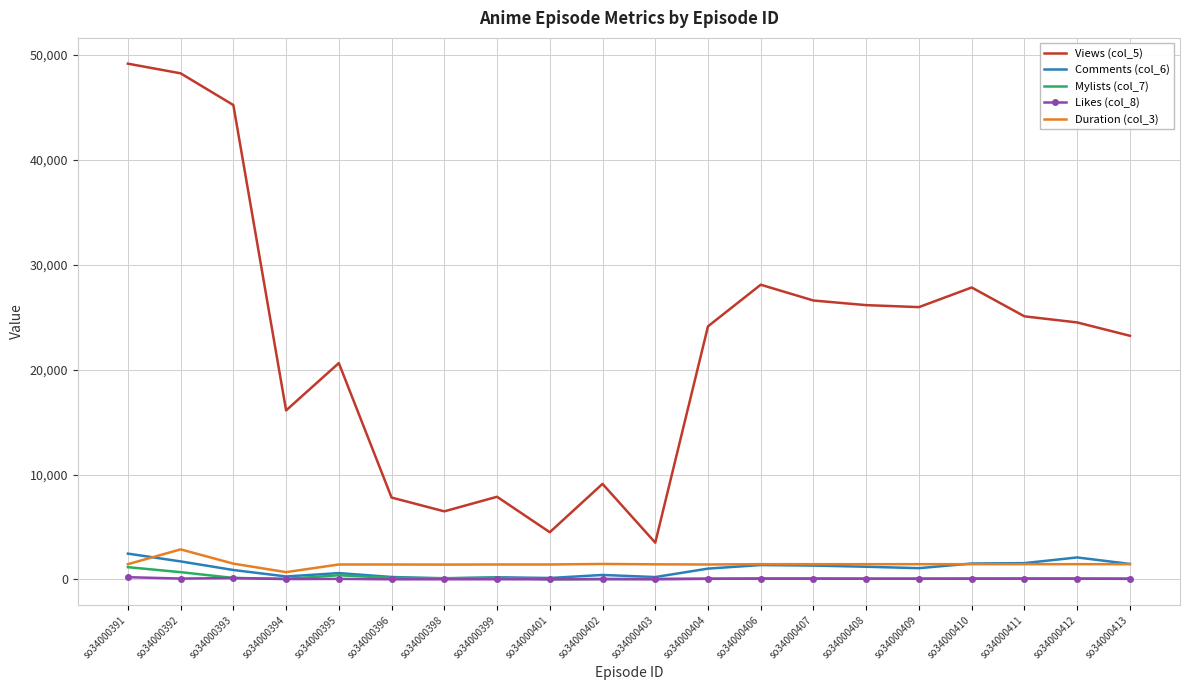

The value of Comments (col_6) at so34000392 is 1713. True or false?

True